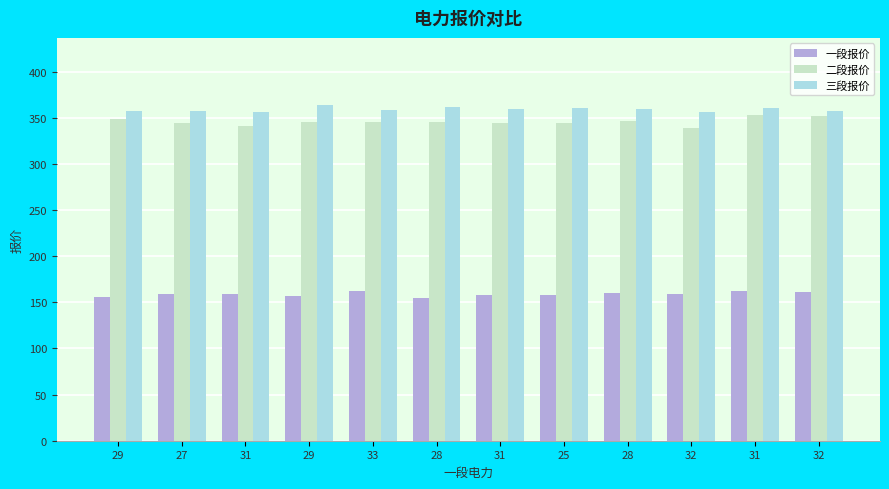

How many groups of bars are there?

12